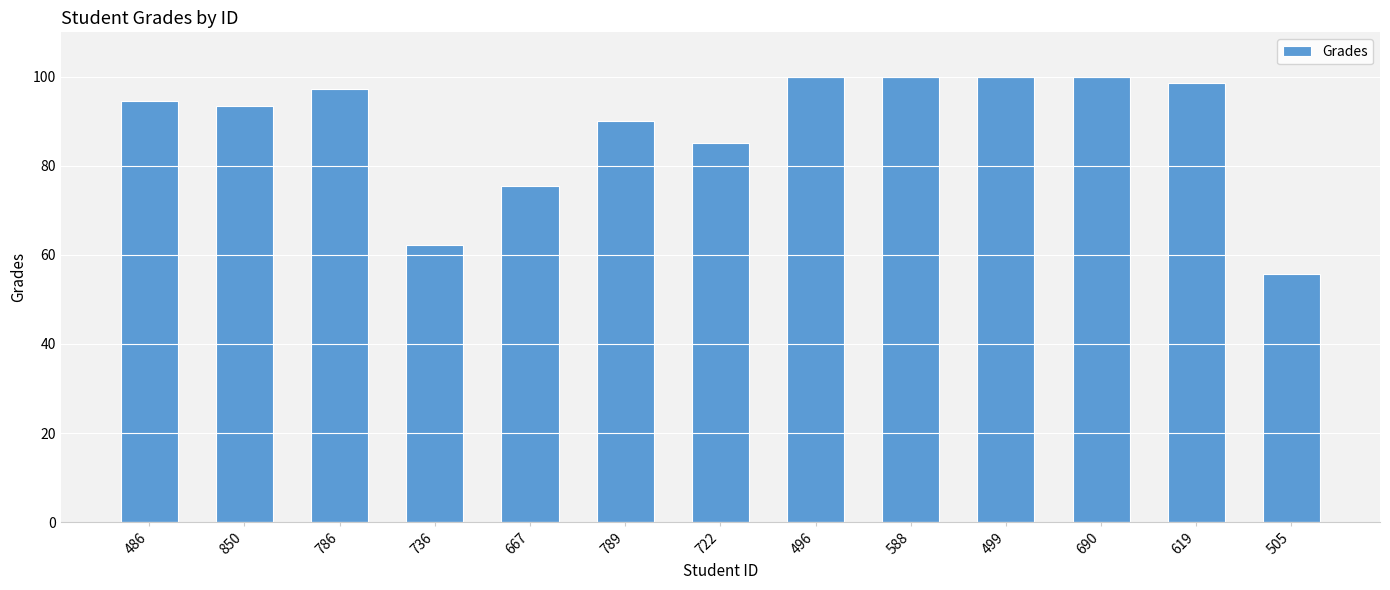

How many bars are there in total?

13